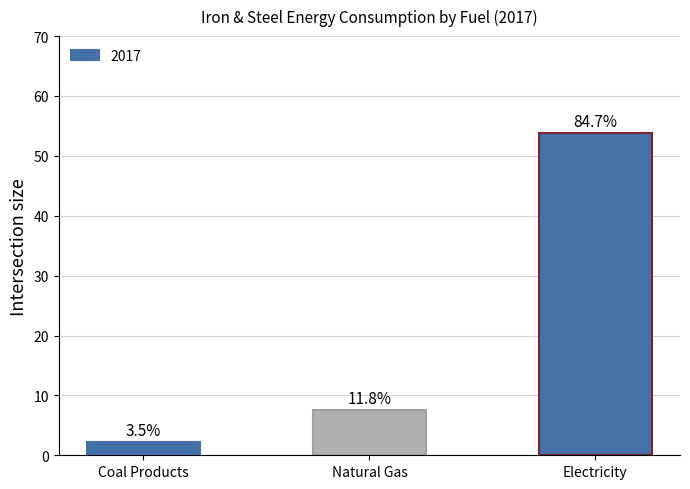

Reading left to right, list all the values displayed in this chart.

Coal Products=2.2	Natural Gas=7.5	Electricity=53.8